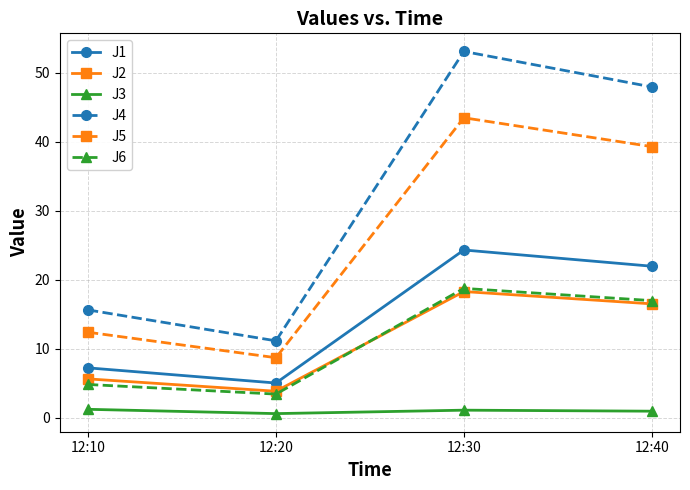

True or false: J4 and J6 cross at least once.

False